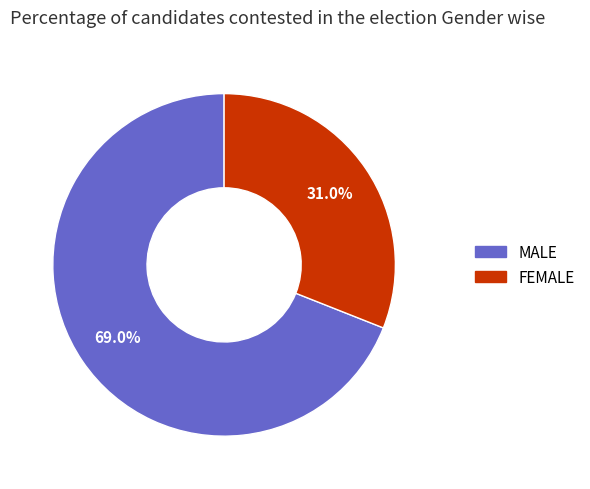

How much of the chart is everything except FEMALE?

69.0%